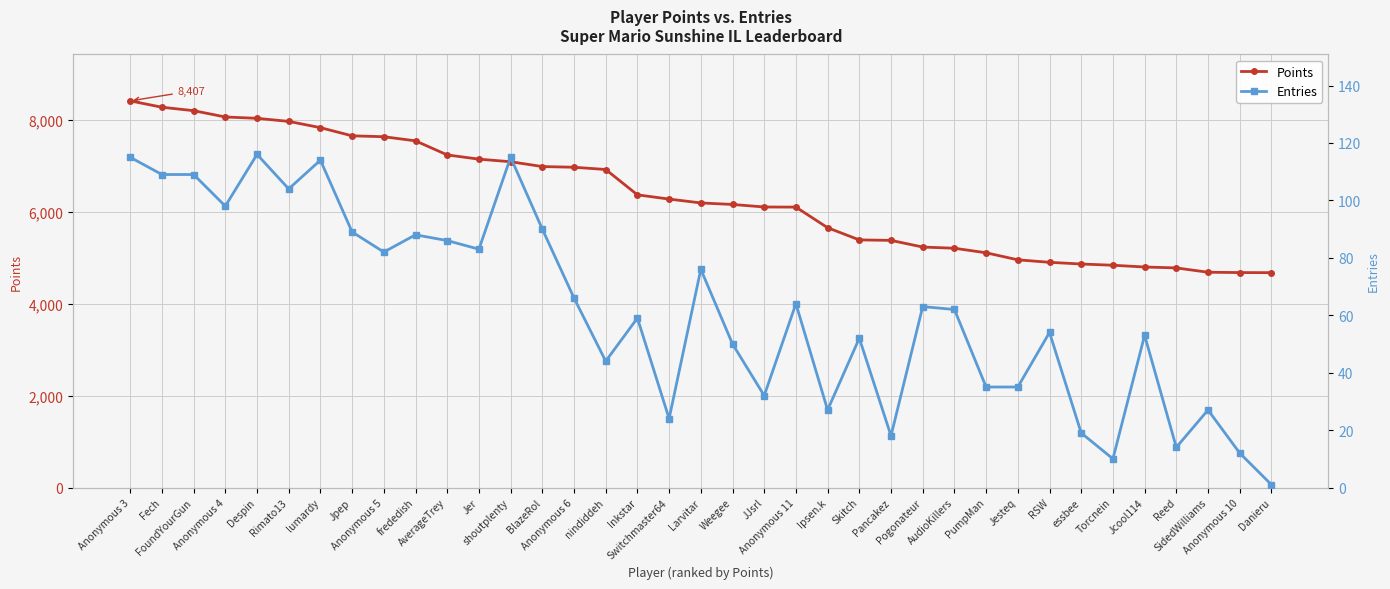

What is the difference between the maximum and second lowest values in the Entries series?

106